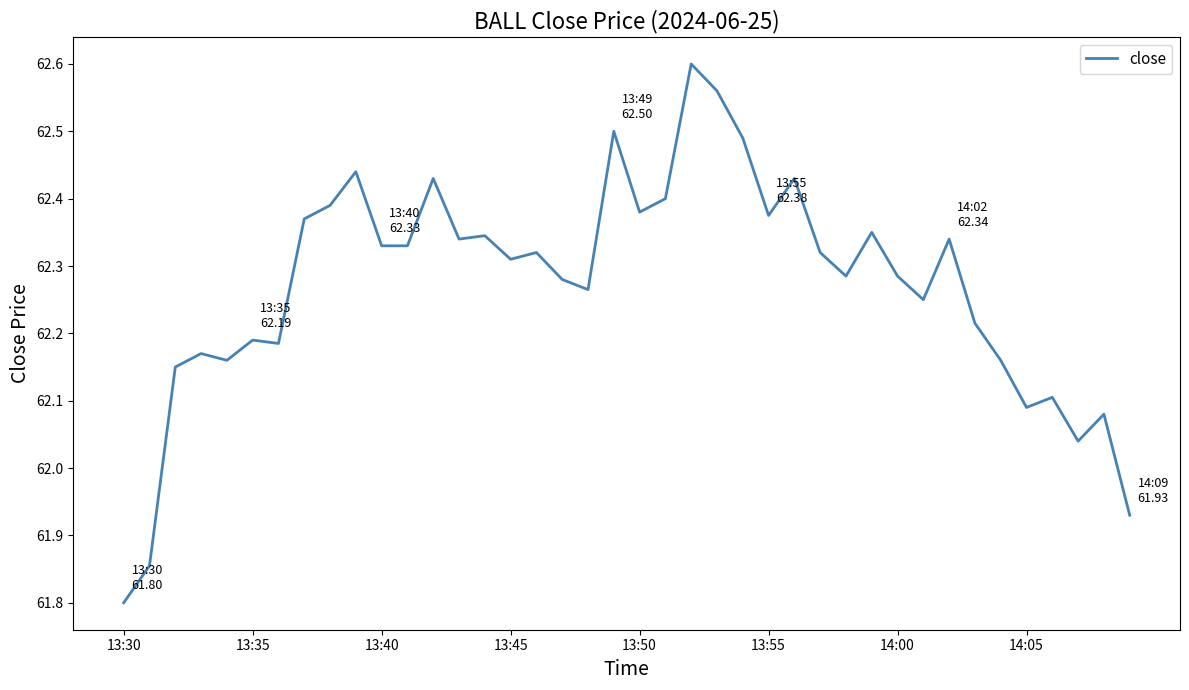

What is the minimum value shown in the chart?

61.8